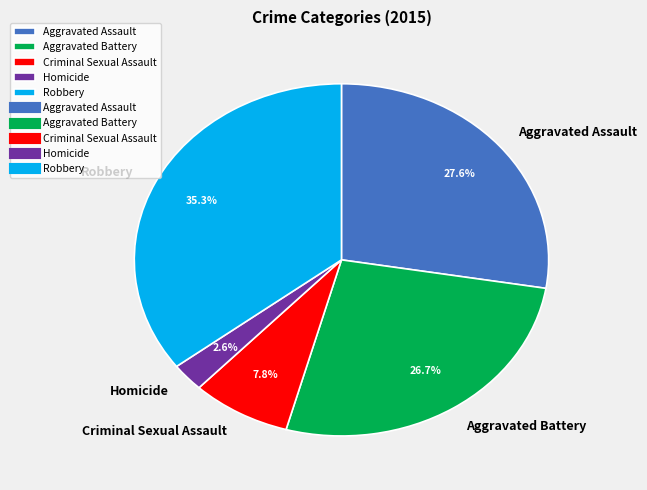

Count the number of slices in the pie.

5